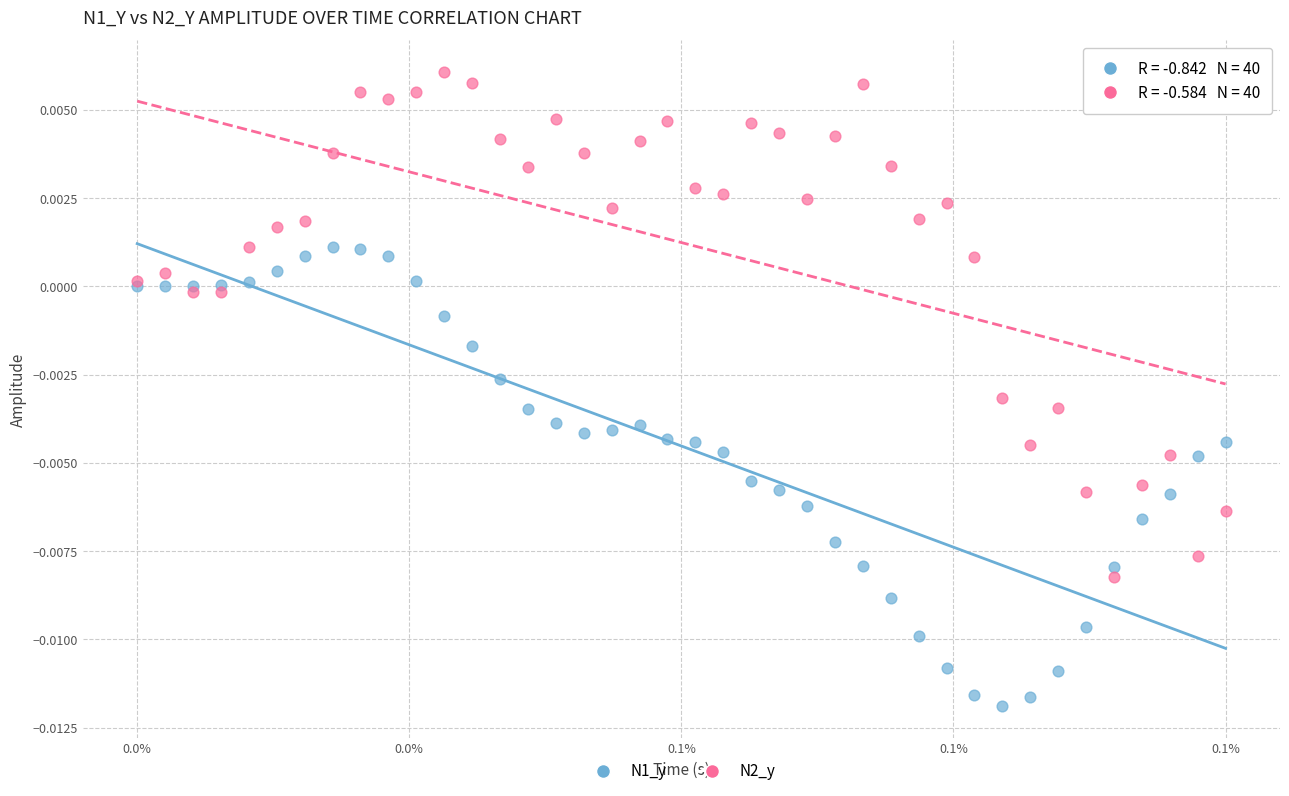

Which series reaches the minimum Y coordinate?

N1_y